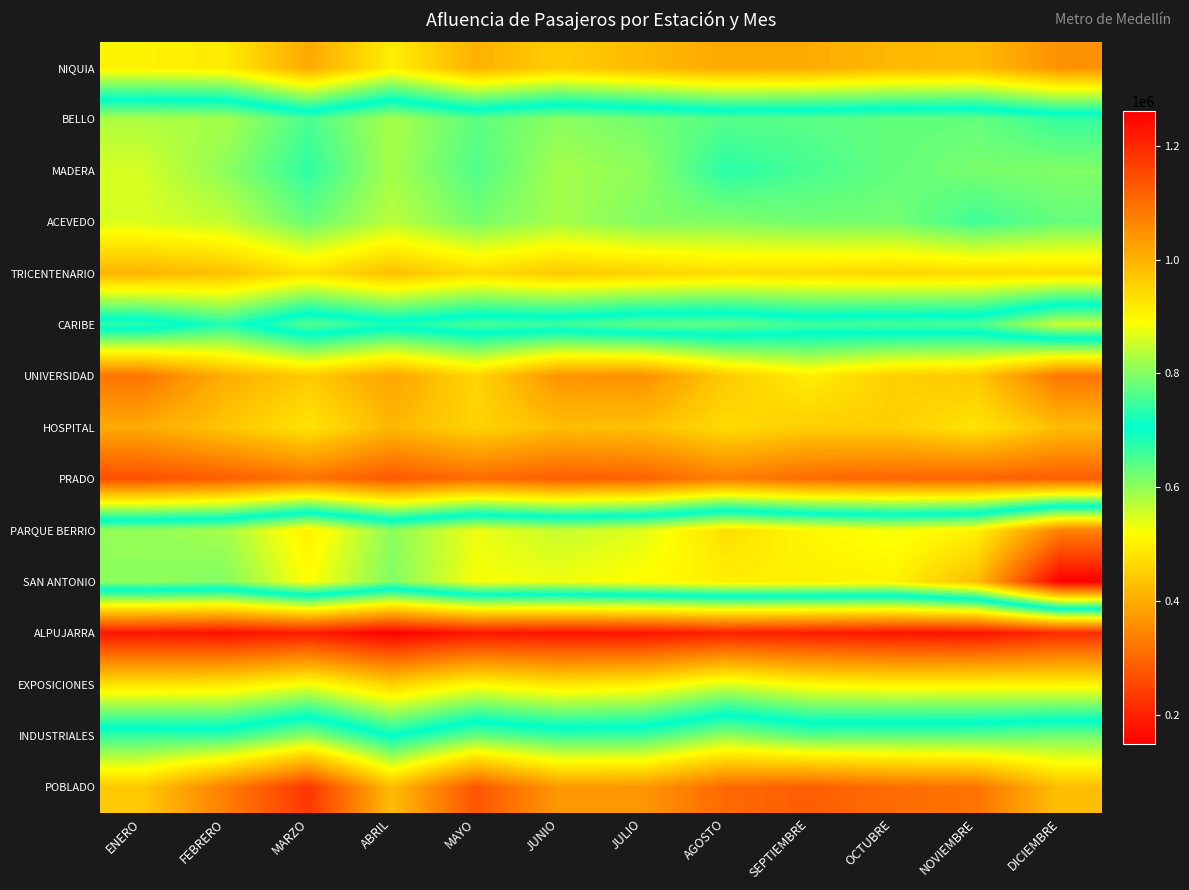

Reading right to left, transcribe all the data shown in this chart.

NIQUIA: DICIEMBRE=1046786	NOVIEMBRE=984477	OCTUBRE=989796	SEPTIEMBRE=1009049	AGOSTO=1013074	JULIO=987217	JUNIO=961573	MAYO=999298	ABRIL=911974	MARZO=1012272	FEBRERO=916658	ENERO=907456
BELLO: DICIEMBRE=666060	NOVIEMBRE=632144	OCTUBRE=633547	SEPTIEMBRE=640210	AGOSTO=642617	JULIO=621606	JUNIO=605228	MAYO=636532	ABRIL=583061	MARZO=651434	FEBRERO=584244	ENERO=579487
MADERA: DICIEMBRE=612062	NOVIEMBRE=617745	OCTUBRE=632661	SEPTIEMBRE=652251	AGOSTO=675463	JULIO=602066	JUNIO=586497	MAYO=646452	ABRIL=584644	MARZO=670628	FEBRERO=602564	ENERO=551449
ACEVEDO: DICIEMBRE=631698	NOVIEMBRE=659967	OCTUBRE=620329	SEPTIEMBRE=622159	AGOSTO=611621	JULIO=611972	JUNIO=585875	MAYO=619699	ABRIL=570306	MARZO=629490	FEBRERO=563722	ENERO=547979
TRICENTENARIO: DICIEMBRE=470105	NOVIEMBRE=466382	OCTUBRE=461652	SEPTIEMBRE=467848	AGOSTO=469848	JULIO=455103	JUNIO=443379	MAYO=468199	ABRIL=428532	MARZO=476412	FEBRERO=430232	ENERO=412174
CARIBE: DICIEMBRE=851018	NOVIEMBRE=754908	OCTUBRE=755459	SEPTIEMBRE=749783	AGOSTO=774786	JULIO=773076	JUNIO=750171	MAYO=755427	ABRIL=724362	MARZO=767356	FEBRERO=679572	ENERO=738173
UNIVERSIDAD: DICIEMBRE=320022	NOVIEMBRE=441585	OCTUBRE=450857	SEPTIEMBRE=495901	AGOSTO=444297	JULIO=360465	JUNIO=364790	MAYO=460165	ABRIL=390218	MARZO=443604	FEBRERO=403782	ENERO=319881
HOSPITAL: DICIEMBRE=422670	NOVIEMBRE=482461	OCTUBRE=450360	SEPTIEMBRE=449998	AGOSTO=468691	JULIO=428697	JUNIO=426030	MAYO=455900	ABRIL=417390	MARZO=480954	FEBRERO=436936	ENERO=396657
PRADO: DICIEMBRE=286195	NOVIEMBRE=293478	OCTUBRE=296160	SEPTIEMBRE=303415	AGOSTO=331729	JULIO=291273	JUNIO=286060	MAYO=305904	ABRIL=276897	MARZO=316350	FEBRERO=285398	ENERO=264734
PARQUE BERRIO: DICIEMBRE=1068552	NOVIEMBRE=905999	OCTUBRE=882072	SEPTIEMBRE=900137	AGOSTO=932962	JULIO=866882	JUNIO=846723	MAYO=875680	ABRIL=804826	MARZO=909683	FEBRERO=822976	ENERO=809724
SAN ANTONIO: DICIEMBRE=1261013	NOVIEMBRE=982424	OCTUBRE=906725	SEPTIEMBRE=910212	AGOSTO=911639	JULIO=893907	JUNIO=878253	MAYO=883833	ABRIL=796596	MARZO=890779	FEBRERO=797663	ENERO=808336
ALPUJARRA: DICIEMBRE=211464	NOVIEMBRE=175873	OCTUBRE=178419	SEPTIEMBRE=189367	AGOSTO=196027	JULIO=176983	JUNIO=177384	MAYO=180848	ABRIL=148282	MARZO=188607	FEBRERO=172878	ENERO=181943
EXPOSICIONES: DICIEMBRE=503318	NOVIEMBRE=504327	OCTUBRE=502253	SEPTIEMBRE=511546	AGOSTO=548883	JULIO=496771	JUNIO=484013	MAYO=512206	ABRIL=456005	MARZO=526157	FEBRERO=485797	ENERO=478598
INDUSTRIALES: DICIEMBRE=787219	NOVIEMBRE=772945	OCTUBRE=772877	SEPTIEMBRE=769999	AGOSTO=811298	JULIO=749191	JUNIO=745461	MAYO=778237	ABRIL=702903	MARZO=806767	FEBRERO=742160	ENERO=744648
POBLADO: DICIEMBRE=980167	NOVIEMBRE=1089547	OCTUBRE=1100775	SEPTIEMBRE=1121579	AGOSTO=1106153	JULIO=1038966	JUNIO=1036716	MAYO=1134236	ABRIL=984933	MARZO=1179197	FEBRERO=1073890	ENERO=964956